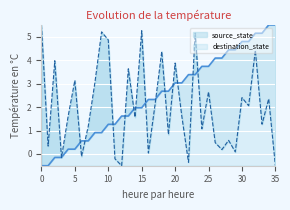

What are all the series names shown in the legend?

source_state, destination_state